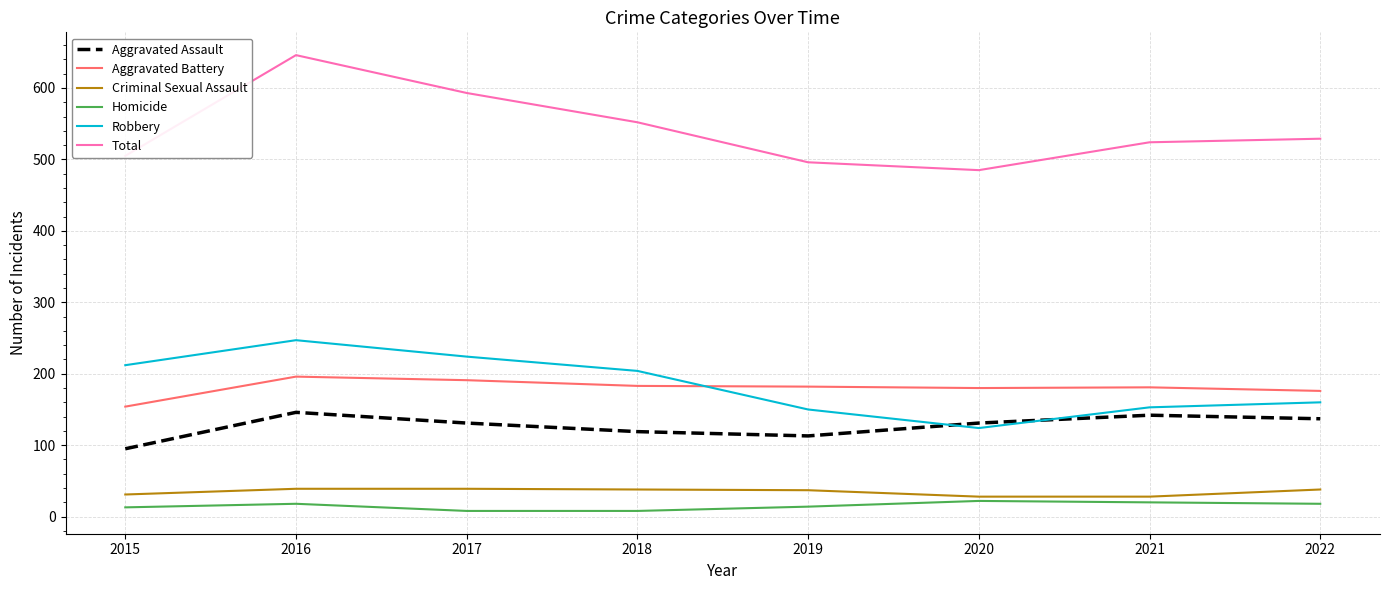

True or false: Homicide and Aggravated Assault intersect in this chart.

False